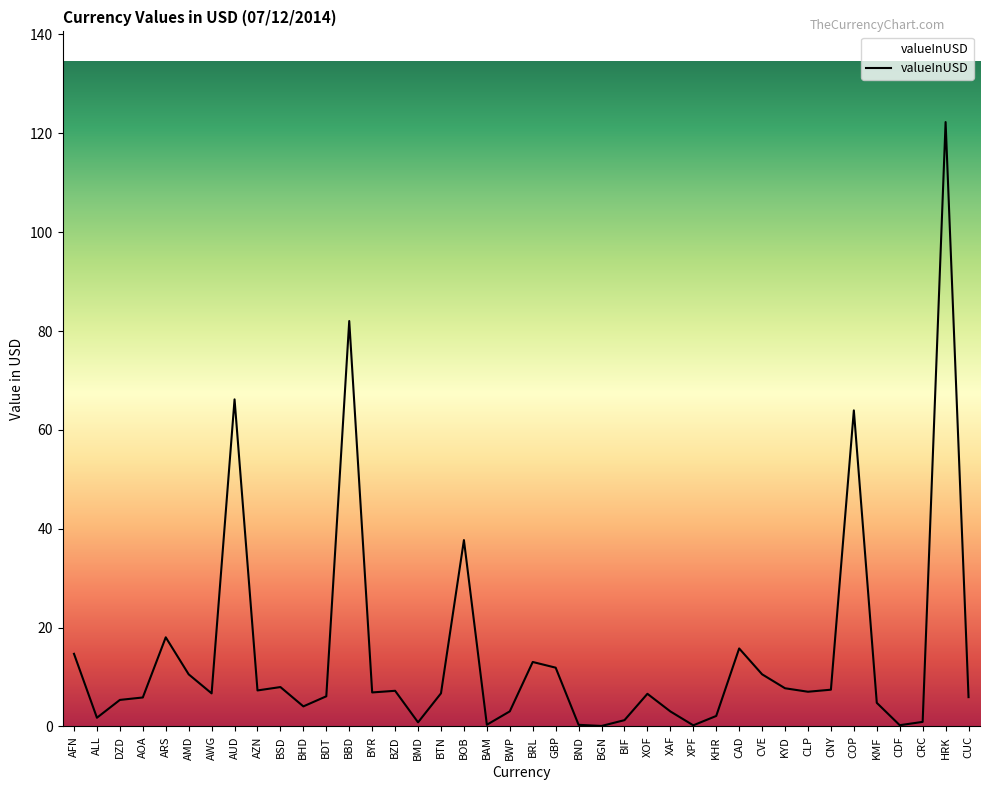

Is this an area chart (filled region under the line)?

No